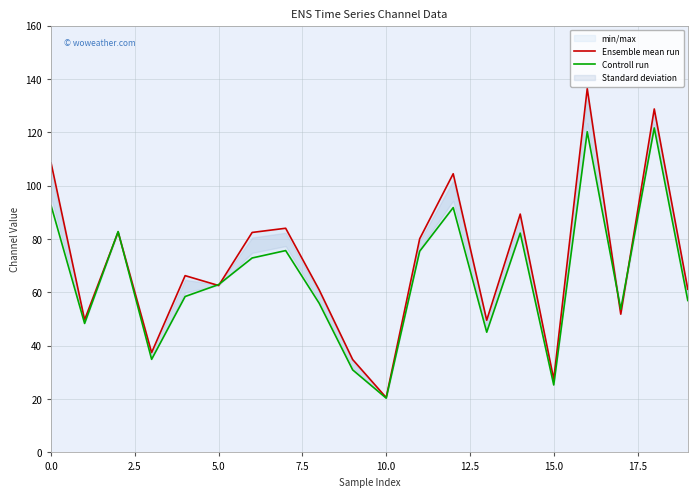

Which label corresponds to the largest value in the chart?

16